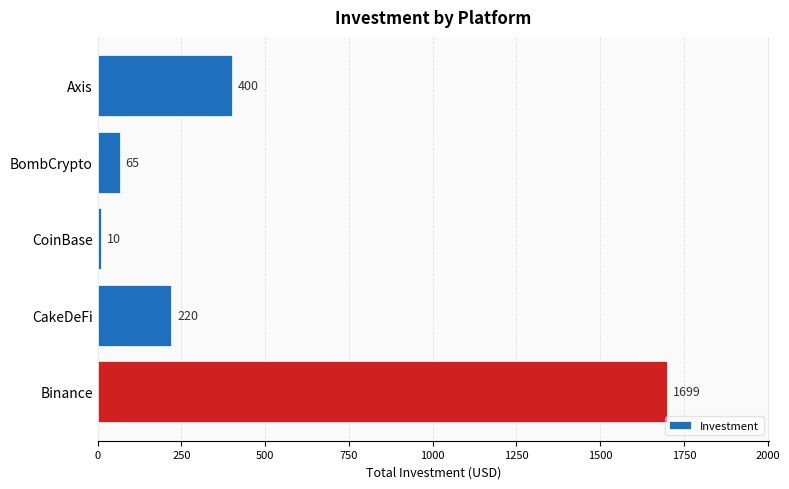

Reading top to bottom, what are all the values shown in this chart?

400	65	10	220	1699